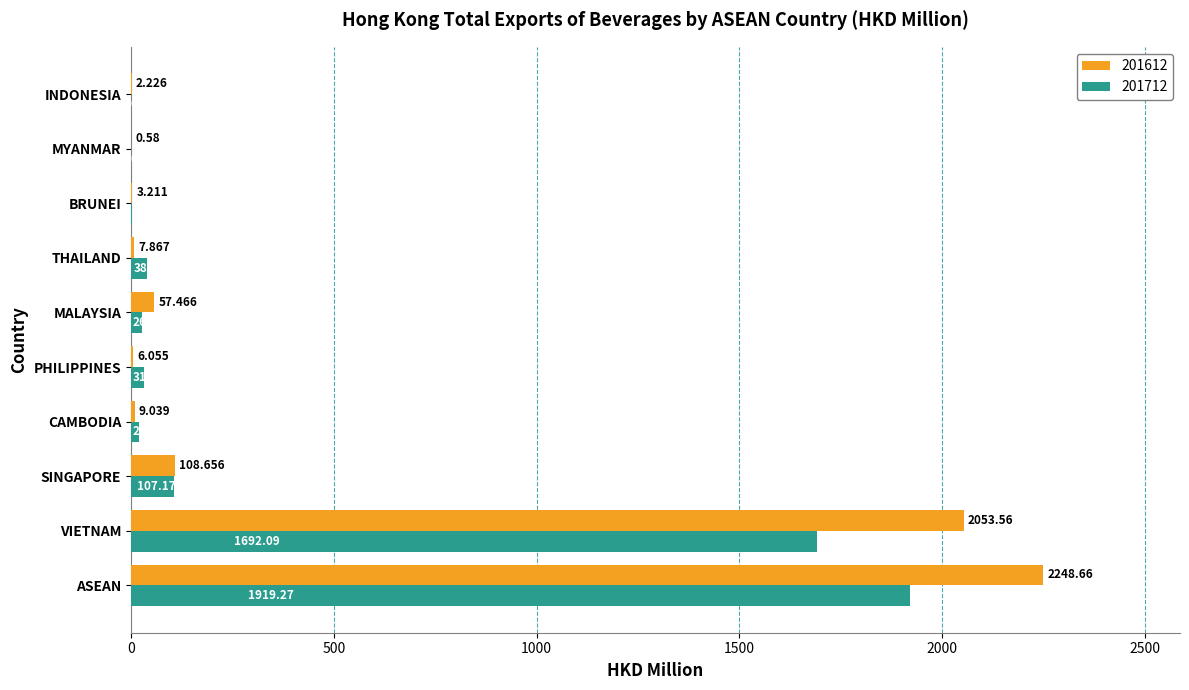

Which category has the highest value across all series?

ASEAN